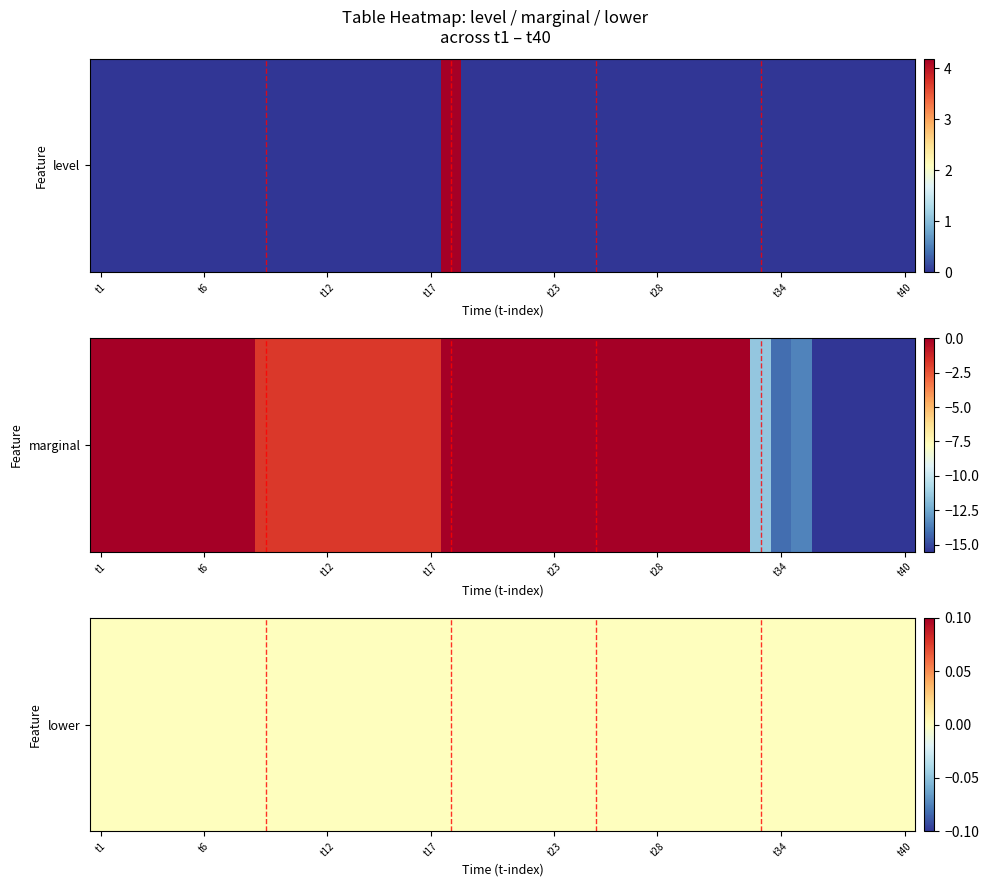

True or false: t18 has a value of -2.3 at 2.

False